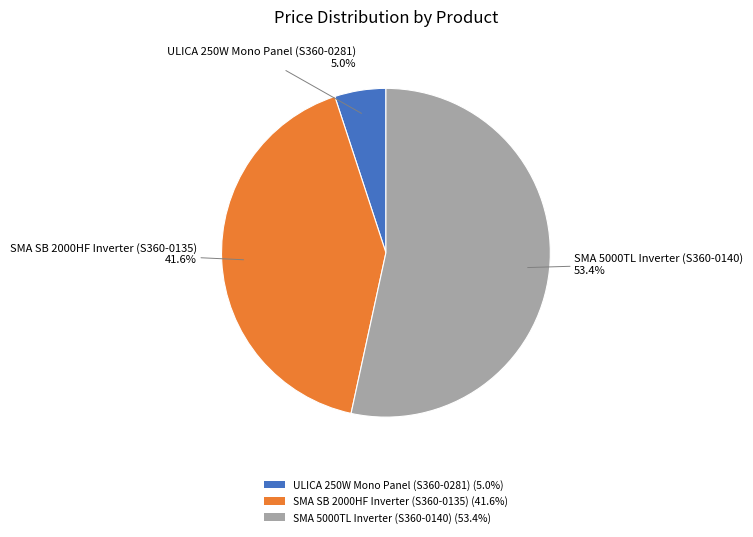

Is SMA SB 2000HF Inverter (S360-0135) the majority of the pie?

No